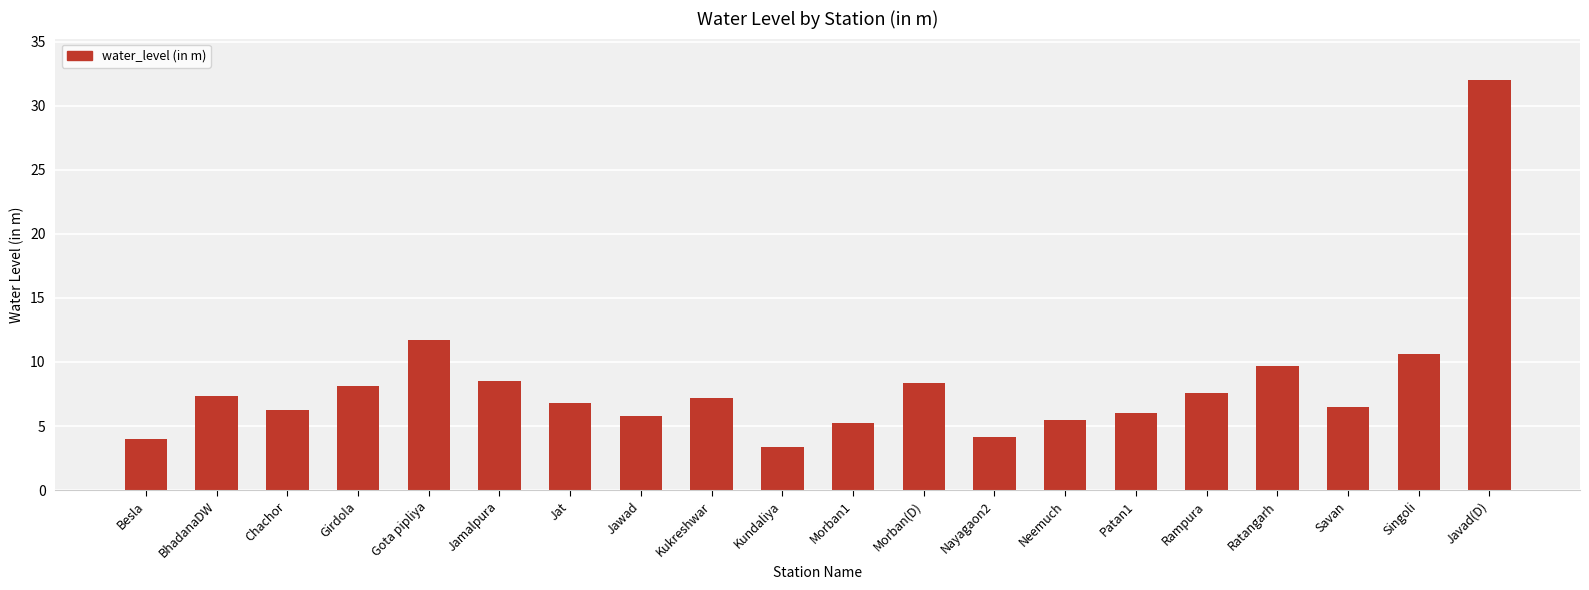

Does the chart contain stacked bars?

No